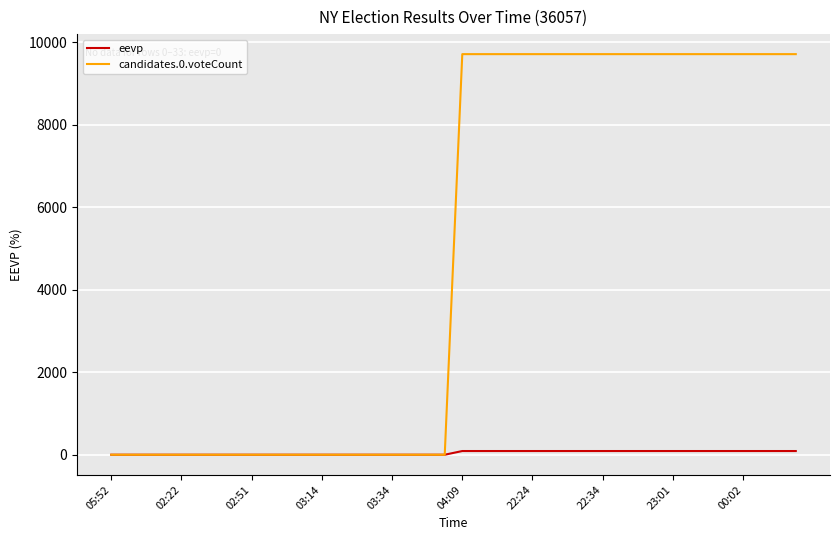

What is the maximum value shown in the chart?

9716.0